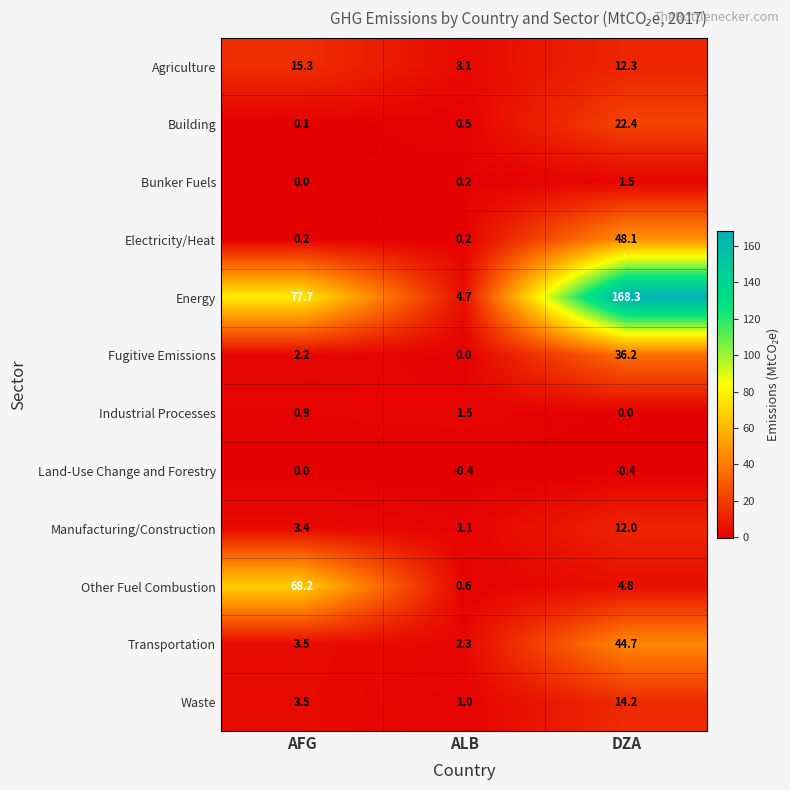

At which label does Manufacturing/Construction first exceed 3?

AFG